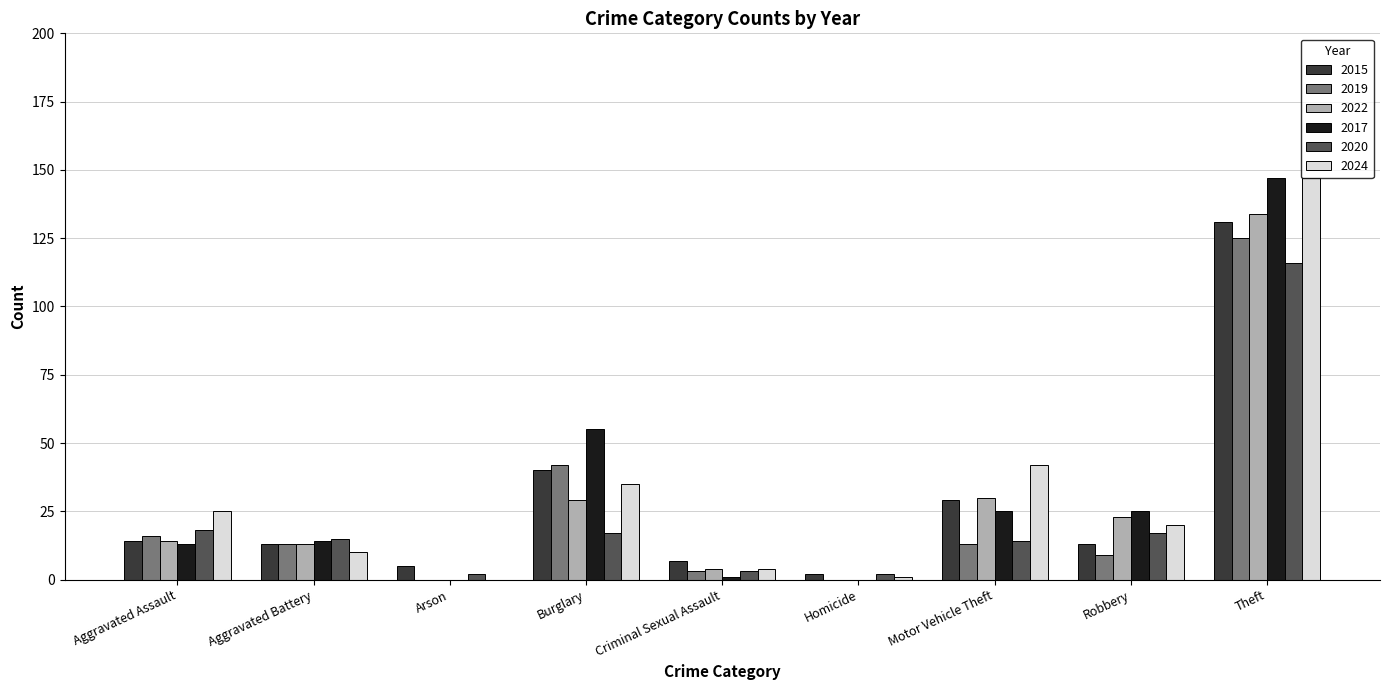

At which label is 2019 closest to 62?

Burglary